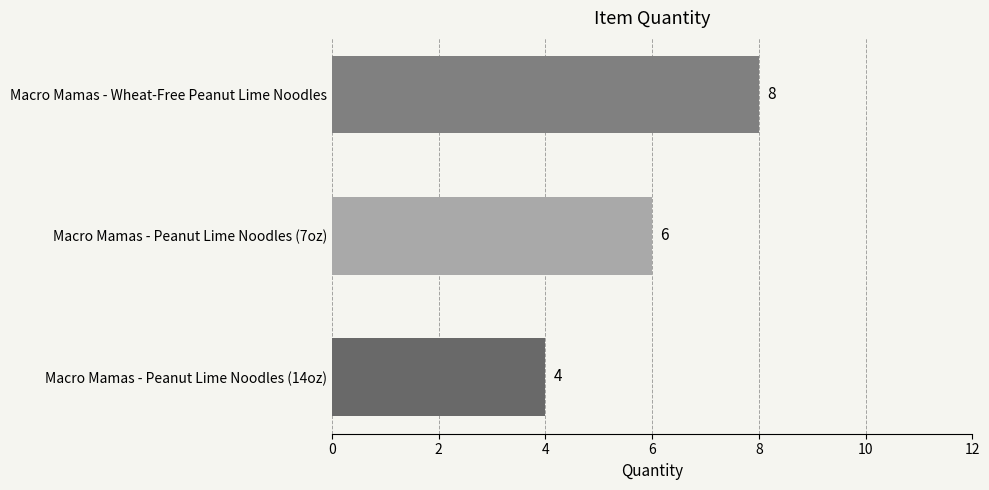

List the labels in order of value, largest first.

Macro Mamas - Wheat-Free Peanut Lime Noodles, Macro Mamas - Peanut Lime Noodles (7oz), Macro Mamas - Peanut Lime Noodles (14oz)